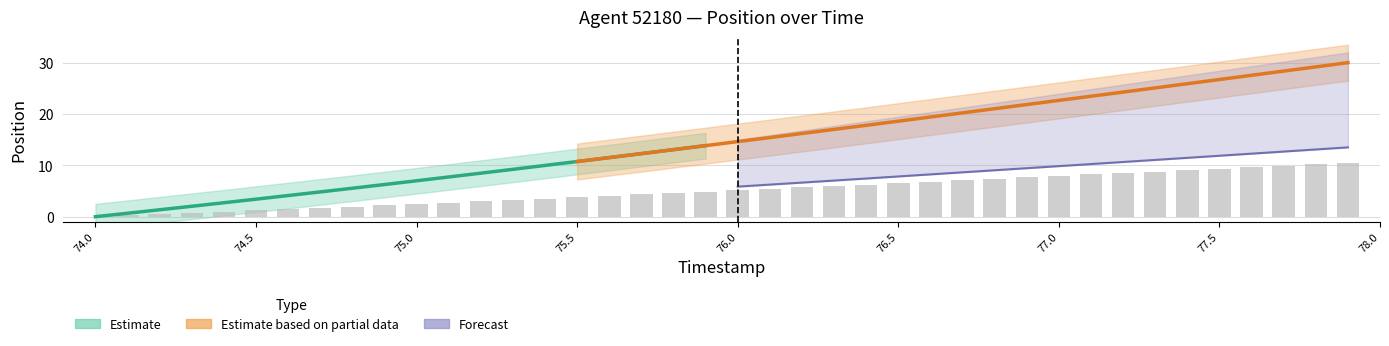

How many data points does each series have?

40